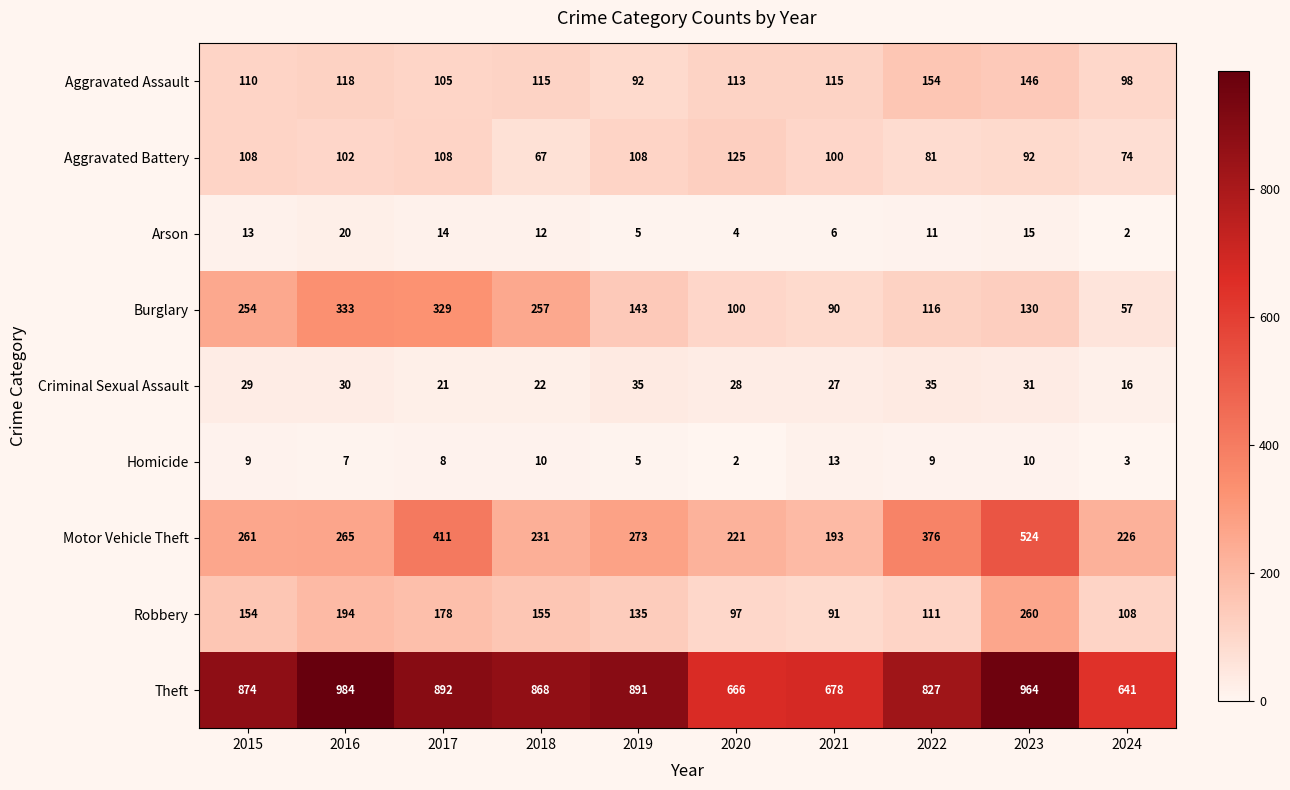

What is the sum of the Theft values at 2024 and 2018?

1509